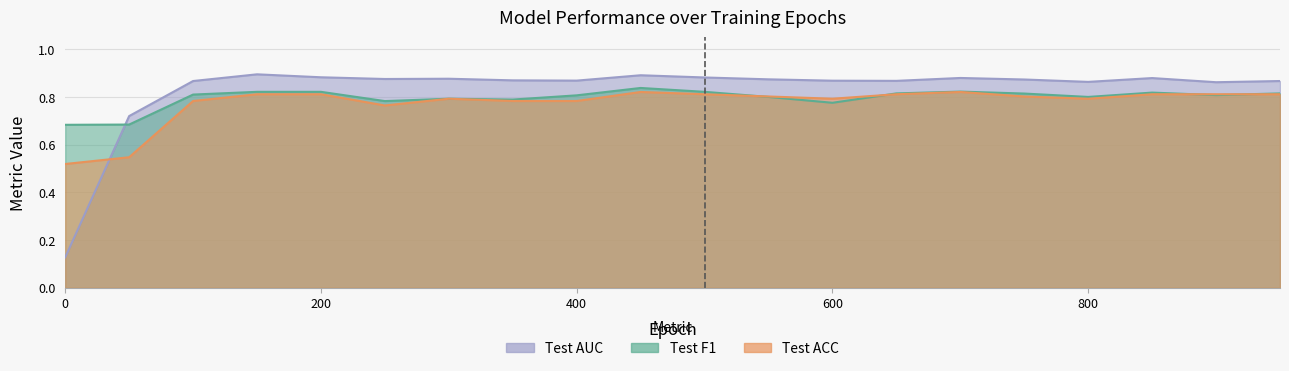

Reading left to right, transcribe all the data shown in this chart.

Test ACC: 0=0.5	50=0.5	100=0.8	150=0.8	200=0.8	250=0.8	300=0.8	350=0.8	400=0.8	450=0.8	500=0.8	550=0.8	600=0.8	650=0.8	700=0.8	750=0.8	800=0.8	850=0.8	900=0.8	950=0.8
Test F1: 0=0.7	50=0.7	100=0.8	150=0.8	200=0.8	250=0.8	300=0.8	350=0.8	400=0.8	450=0.8	500=0.8	550=0.8	600=0.8	650=0.8	700=0.8	750=0.8	800=0.8	850=0.8	900=0.8	950=0.8
Test AUC: 0=0.1	50=0.7	100=0.9	150=0.9	200=0.9	250=0.9	300=0.9	350=0.9	400=0.9	450=0.9	500=0.9	550=0.9	600=0.9	650=0.9	700=0.9	750=0.9	800=0.9	850=0.9	900=0.9	950=0.9